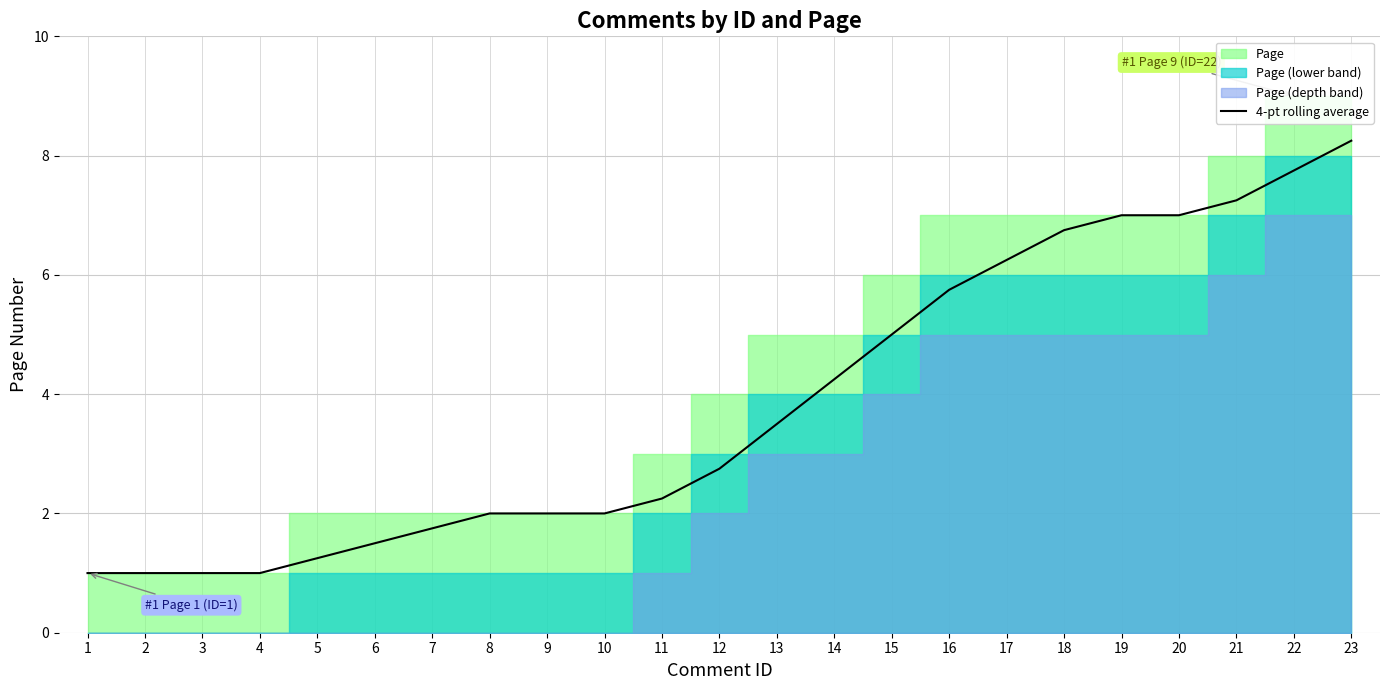

Rank the categories by value from lowest to highest.

1, 2, 3, 4, 5, 6, 7, 8, 9, 10, 11, 12, 13, 14, 15, 16, 17, 18, 19, 20, 21, 22, 23